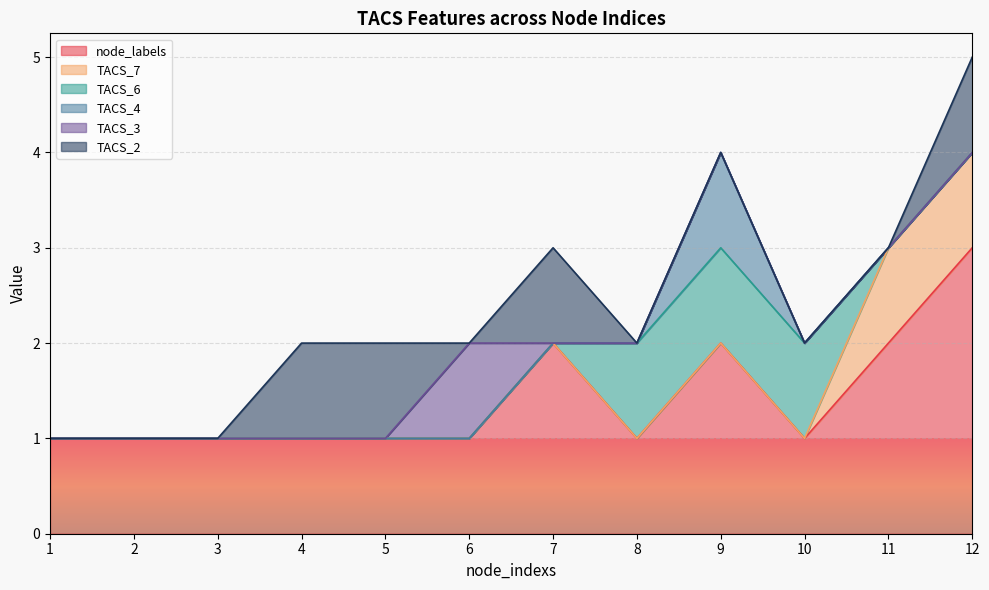

Count the number of data series in this chart.

6